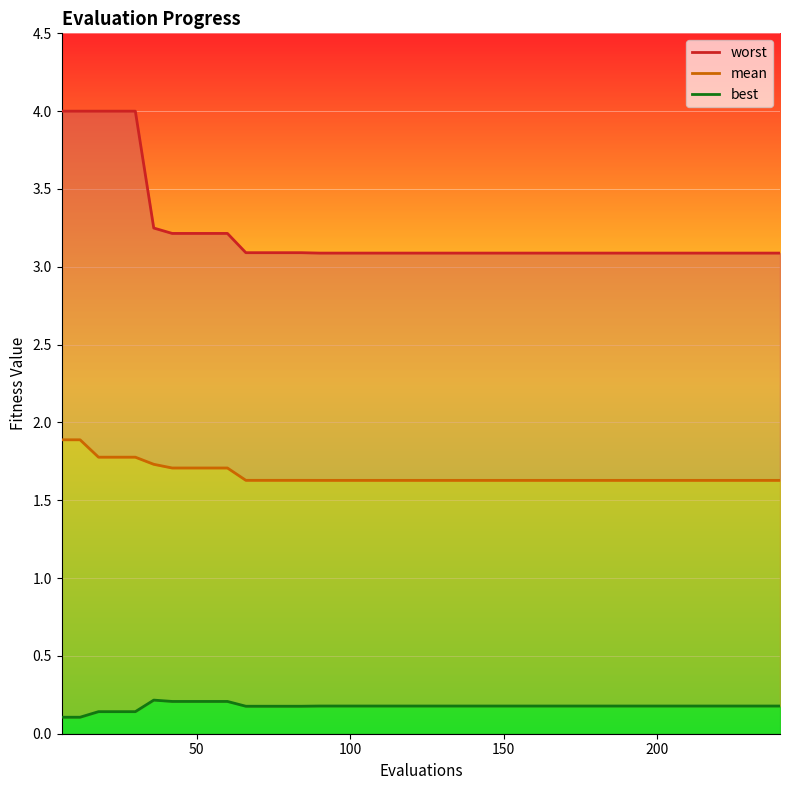

True or false: worst and best cross at least once.

False